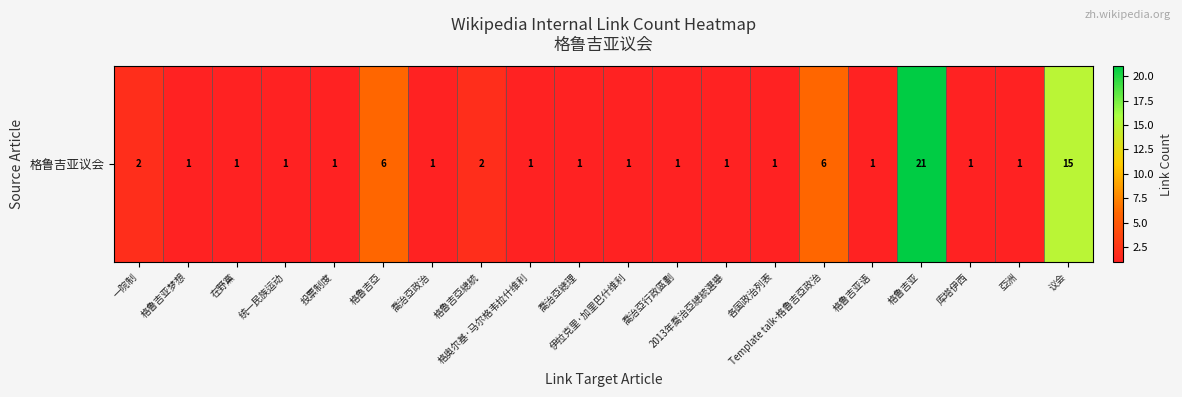

Rank the categories by value from lowest to highest.

格鲁吉亚梦想, 在野黨, 统一民族运动, 投票制度, 喬治亞政治, 格奥尔基·马尔格韦拉什维利, 喬治亞總理, 伊拉克里·加里巴什维利, 喬治亞行政區劃, 2013年喬治亞總統選舉, 各国政治列表, 格鲁吉亚语, 库塔伊西, 亞洲, 一院制, 格魯吉亞總統, 格魯吉亞, Template talk-格魯吉亞政治, 议会, 格鲁吉亚